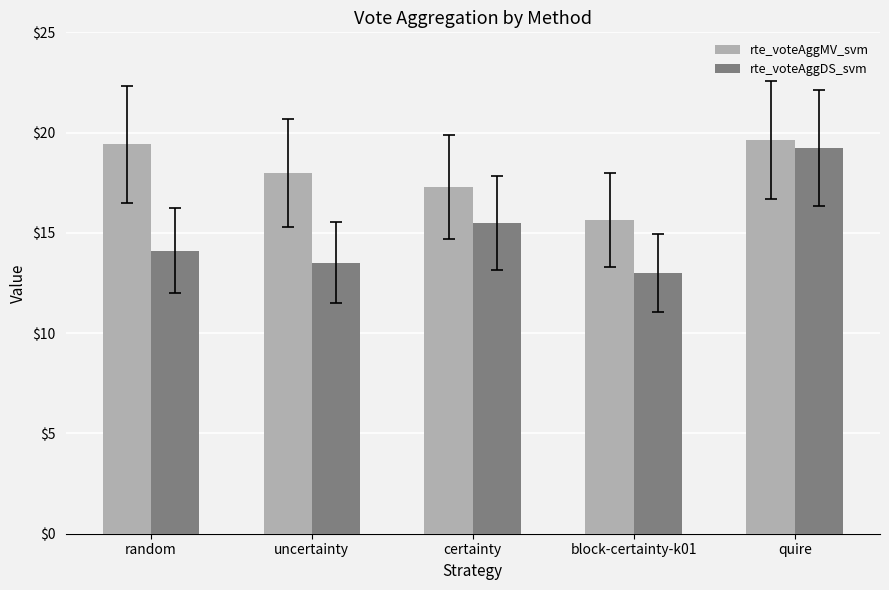

At which category is the sum across all series the highest?

quire